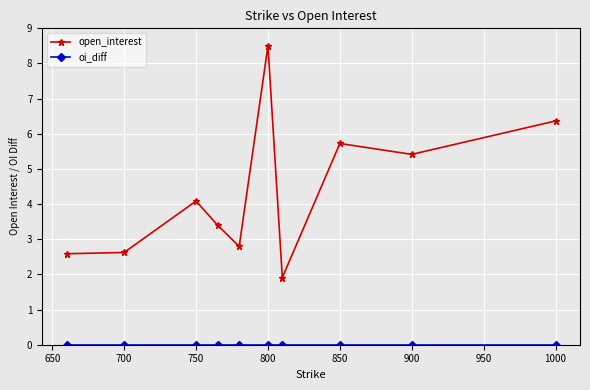

Which series has the widest spread of values?

open_interest